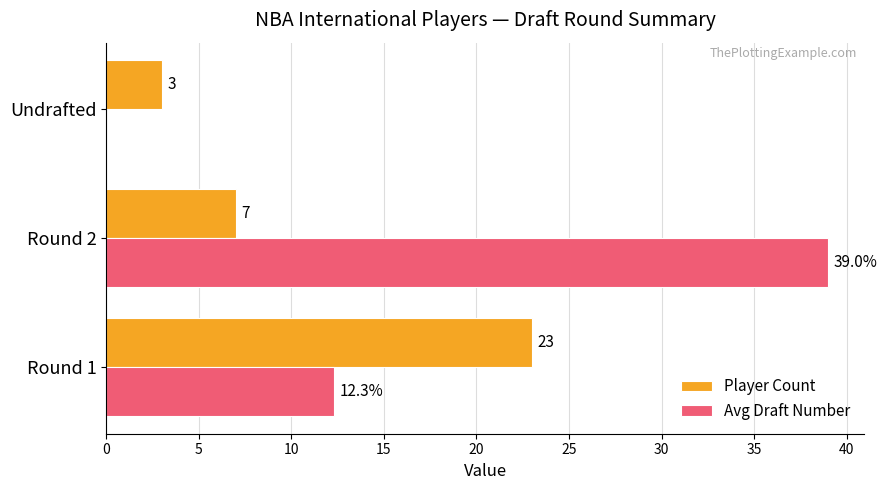

The Player Count series shows 12.9 at Round 1. True or false?

False